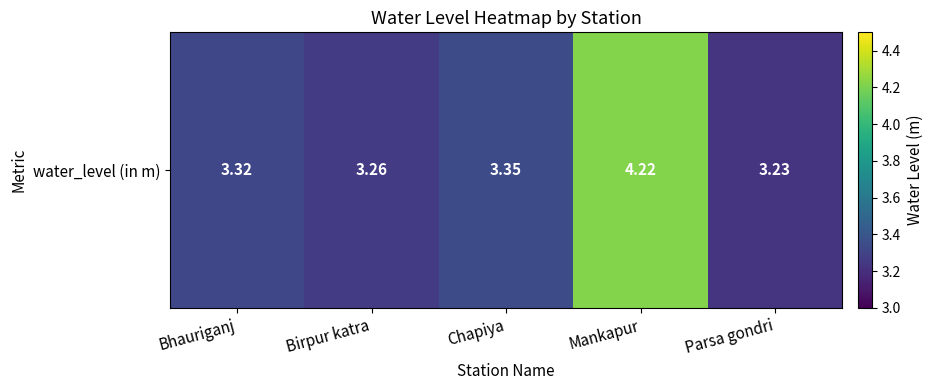

How many distinct data groups are displayed?

1